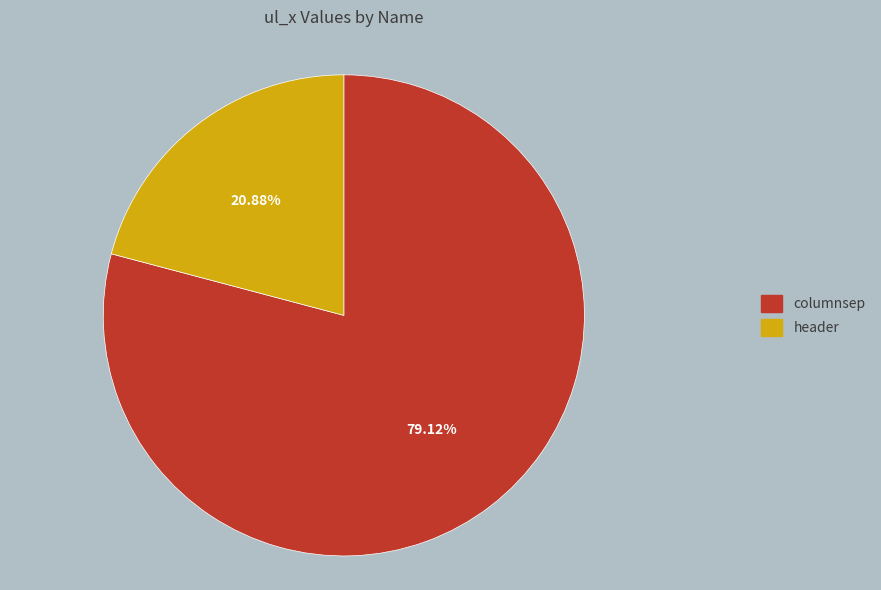

To the nearest percent, what is the average slice percentage?

50%